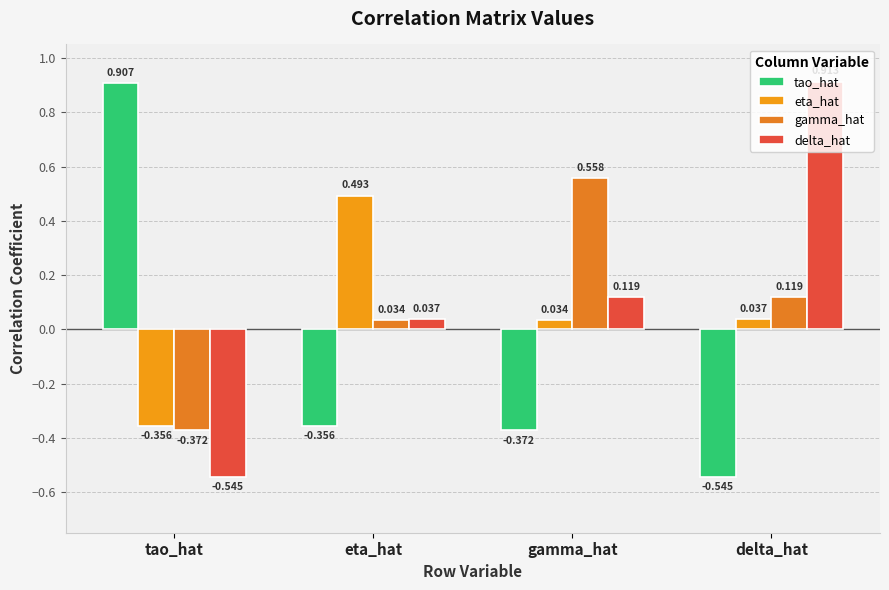

How many categories are shown in the chart?

4